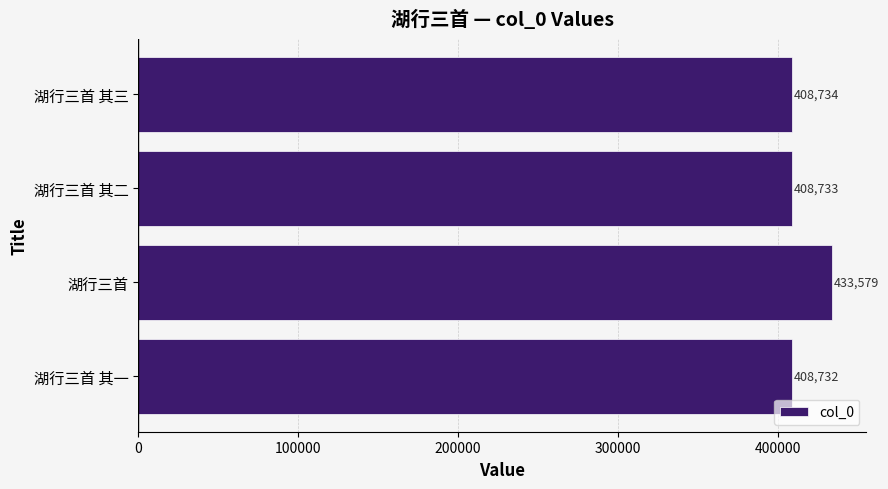

Reading top to bottom, what are all the values shown in this chart?

408734	408733	433579	408732